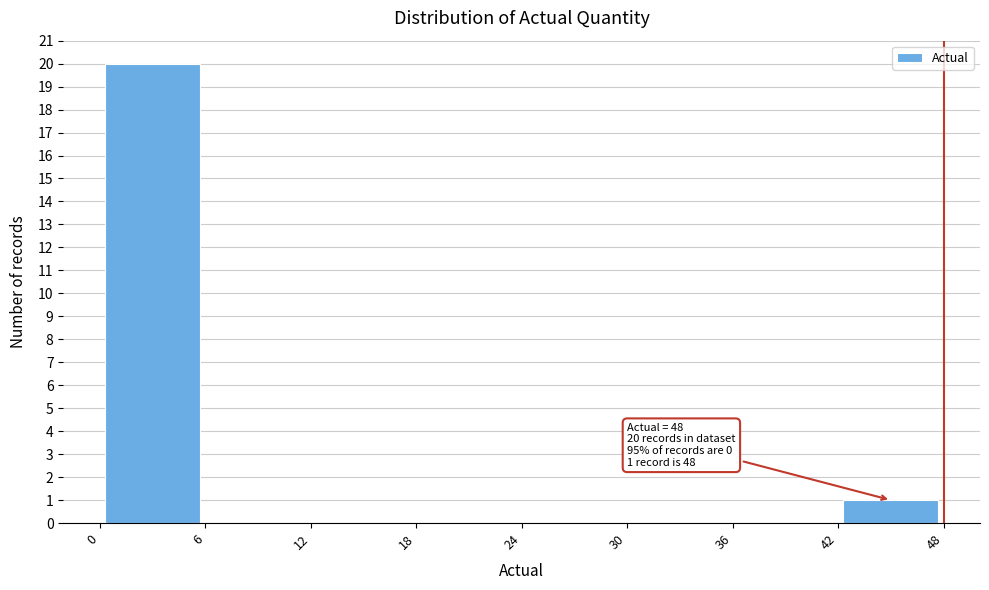

Over which range of the x-axis is the bar tallest?

0 to 6